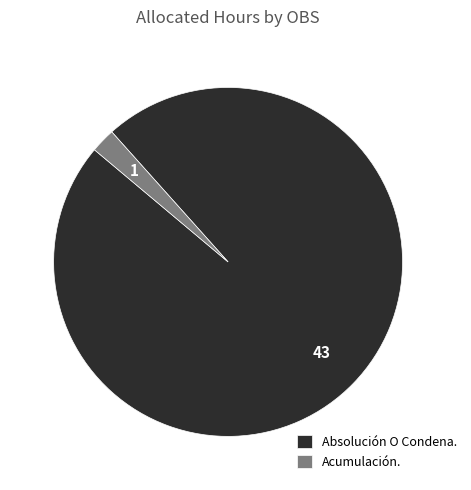

Is it true that Absolución O Condena. is 98% of the pie?

True